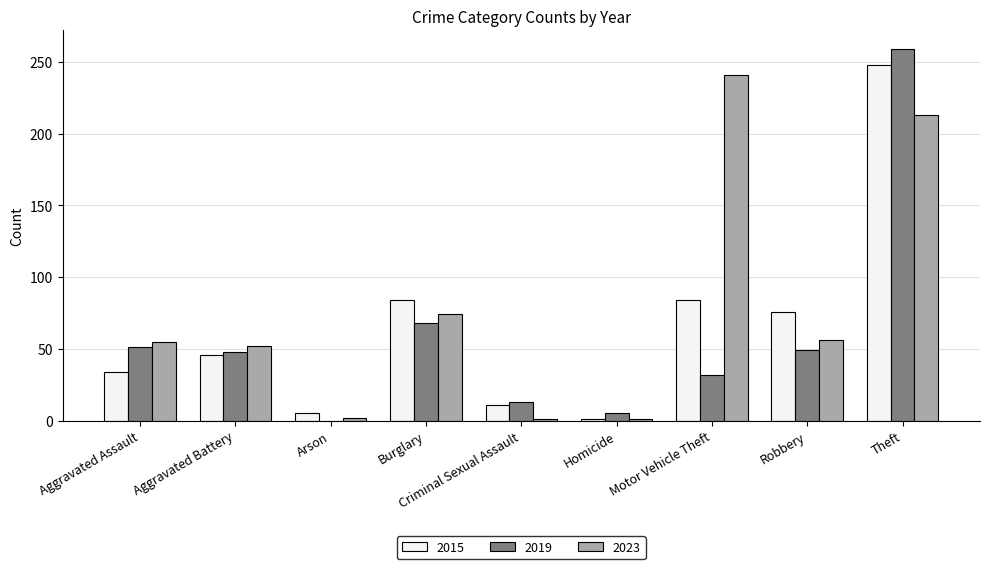

Which category has the highest value in the 2023 series?

Motor Vehicle Theft